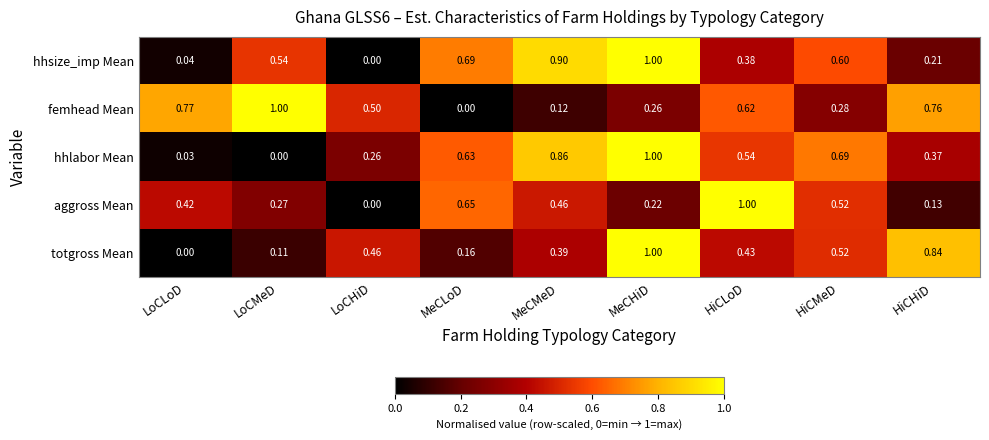

At which category is the sum across all series the highest?

MeCHiD